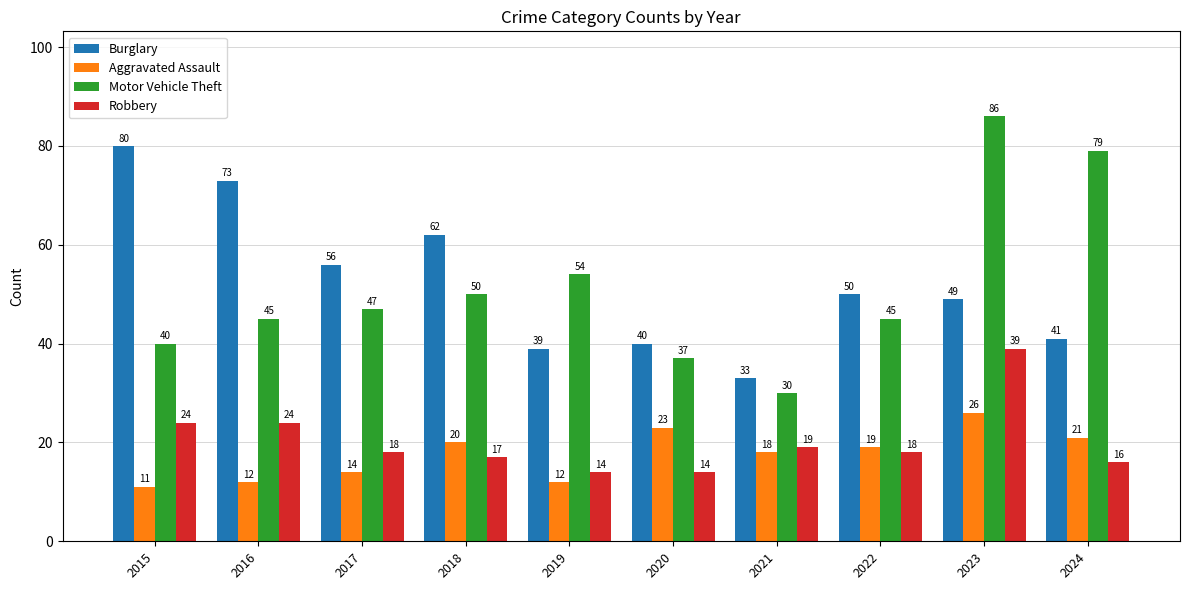

What is the sum of the Motor Vehicle Theft values at 2015 and 2022?

85